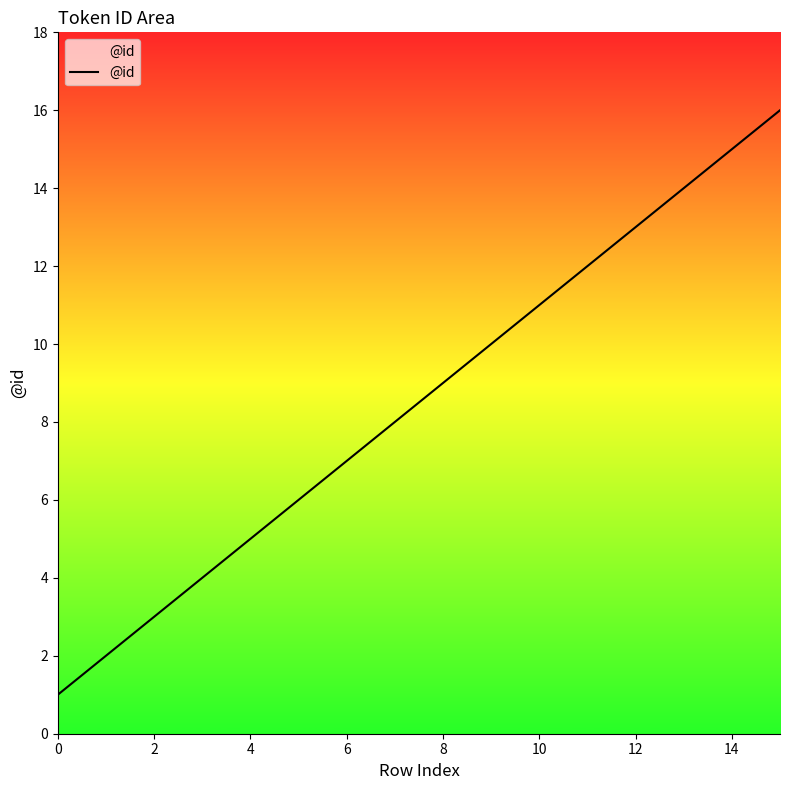

What is the smallest value displayed?

1